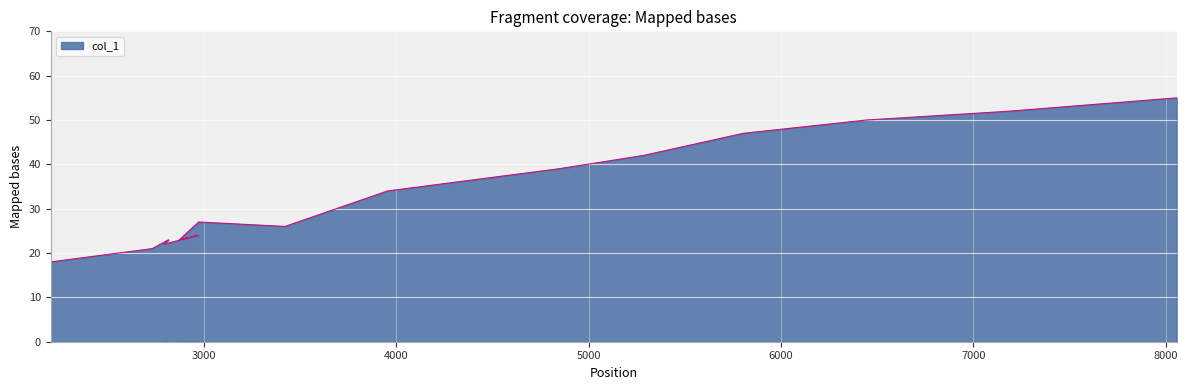

Count the number of data series in this chart.

1